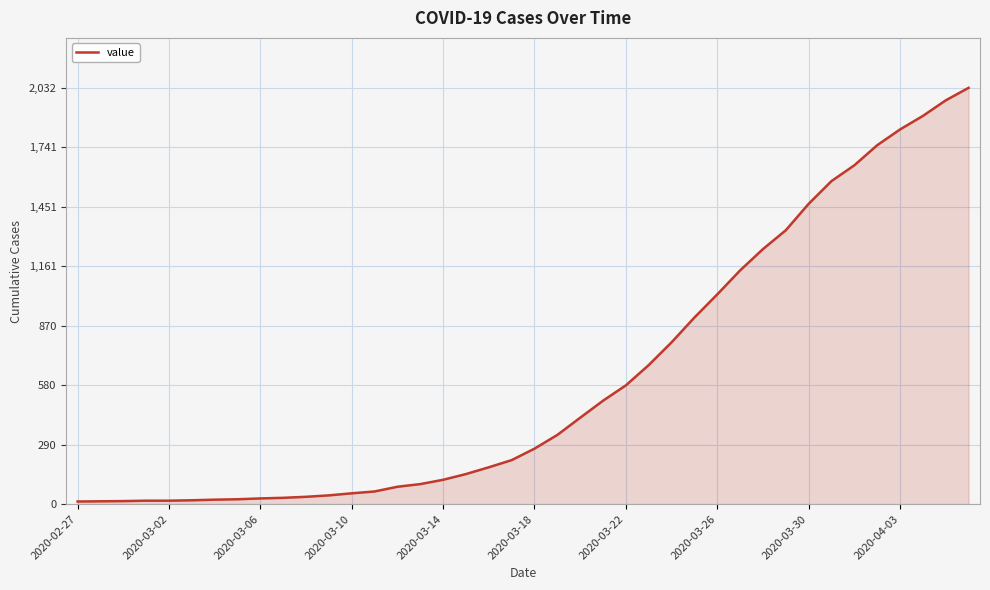

What is the difference between the maximum and minimum values?

2019